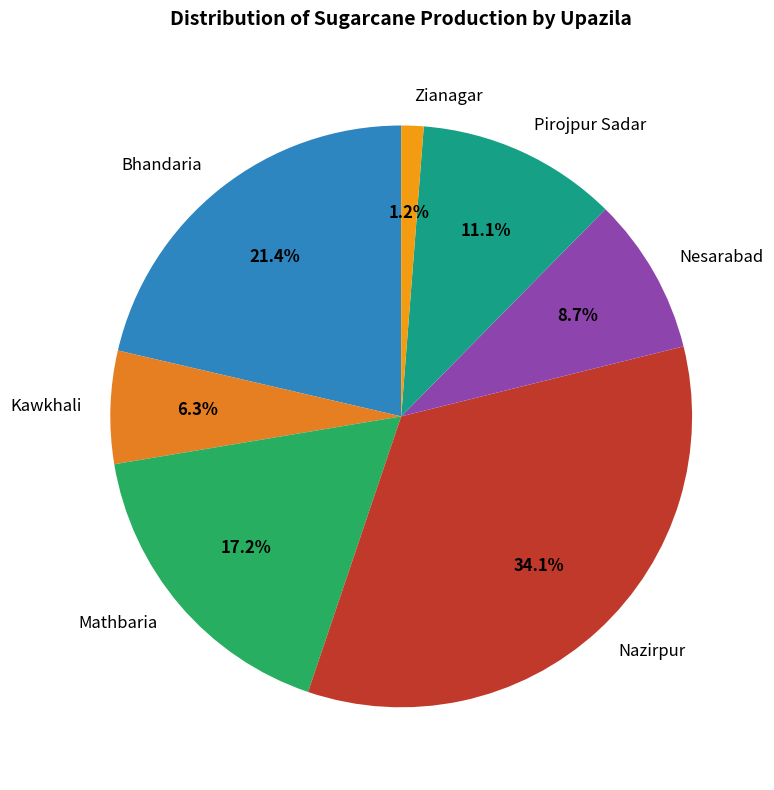

Approximately how many times larger is the value at Bhandaria compared to Pirojpur Sadar?

1.9